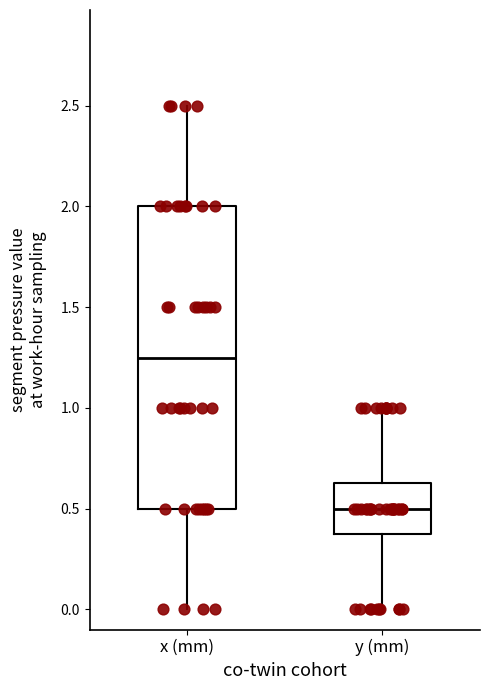

Reading left to right, transcribe this box plot: for each box, give where its median line is, the range the box spans, and where its two whiskers end, as read against the y-axis. The values are not printed on the chart, so give them approximately, as read against the axis.

x (mm): median 1.25, box 0.50 to 2.00, whiskers 0.00 to 2.50
y (mm): median 0.50, box 0.40 to 0.65, whiskers 0.00 to 1.00